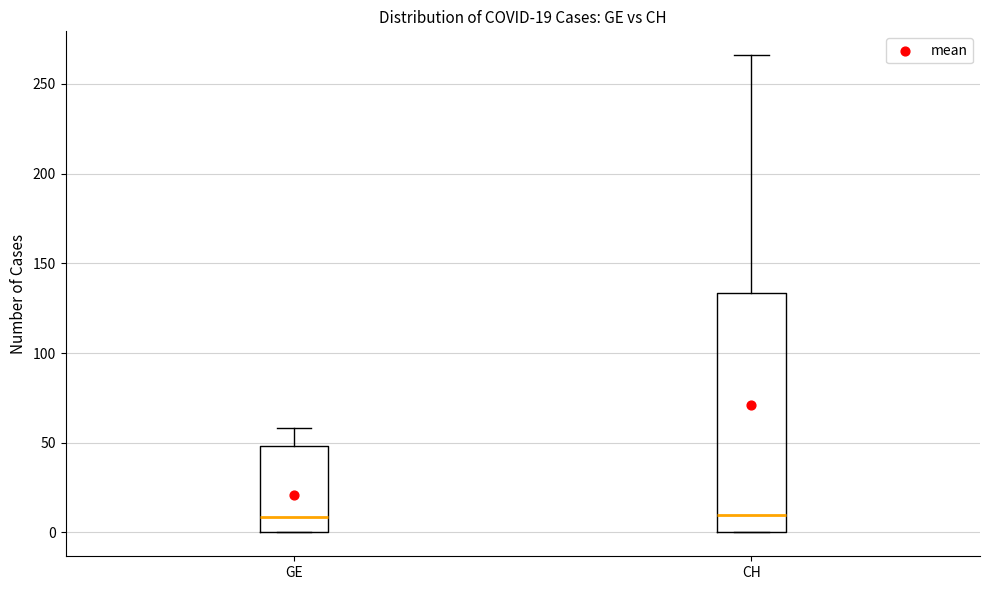

Comparing the boxes themselves (not the whiskers), which one is the tallest?

CH